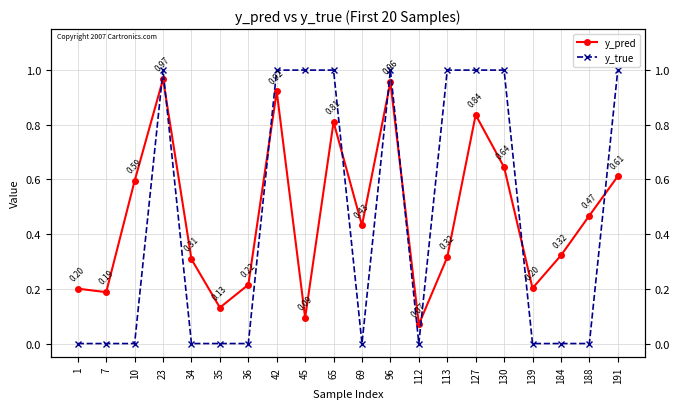

What is the spread (max minus min) of values at 45?

0.9